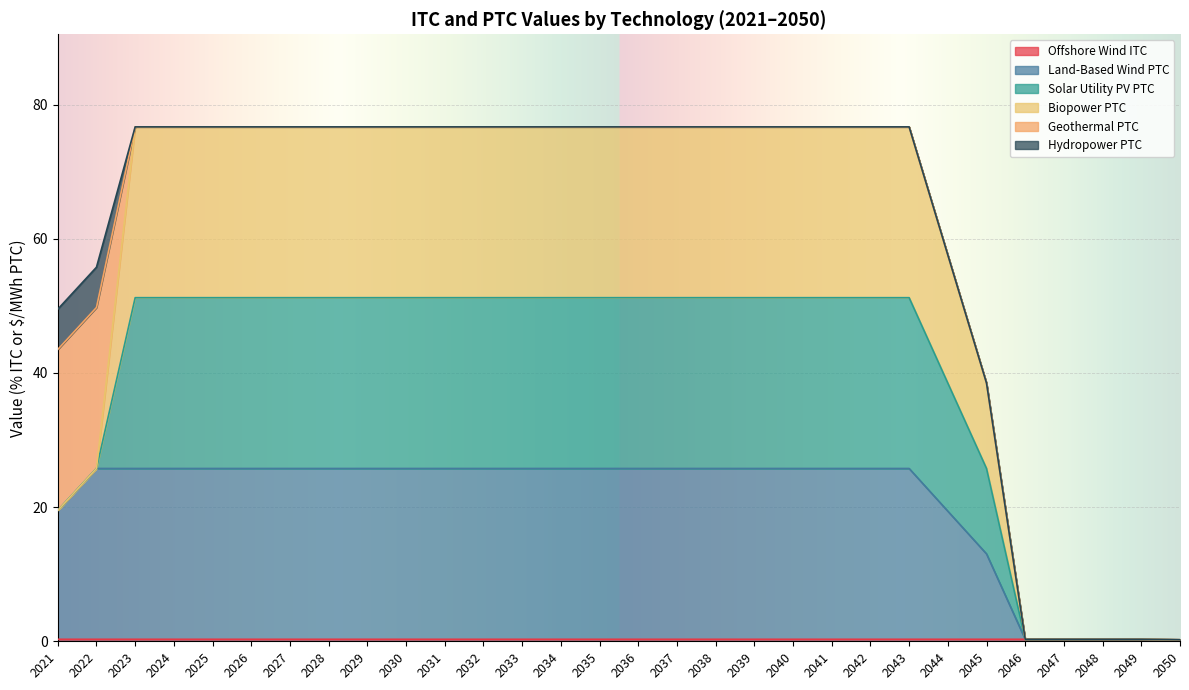

Does the chart display data point markers on the line(s)?

No